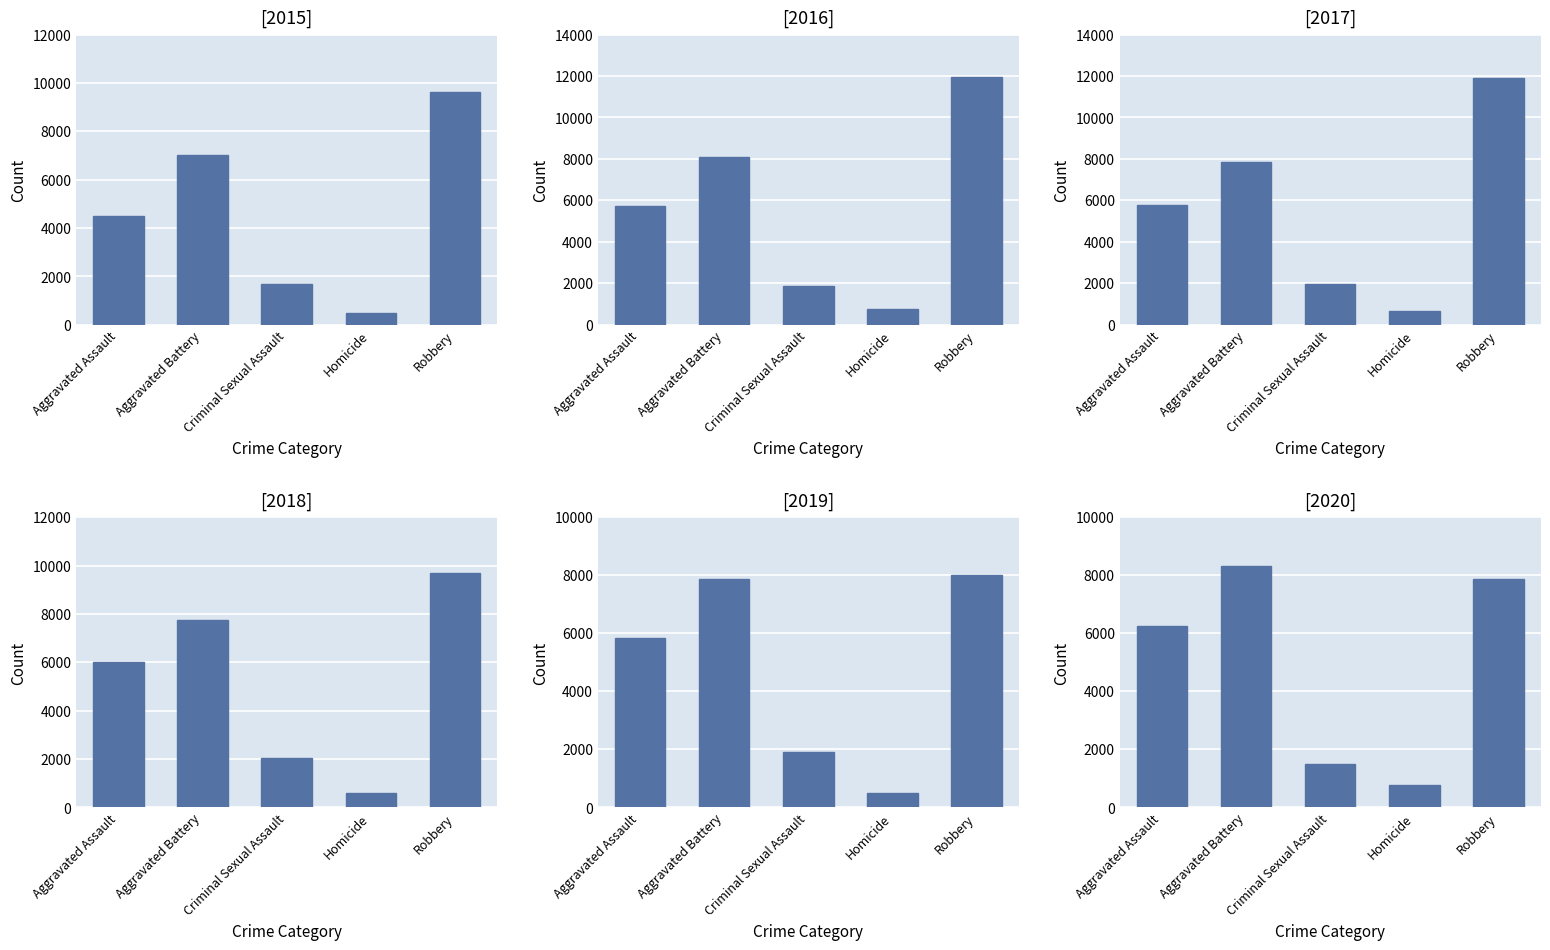

What is the difference between the 2015 values at Criminal Sexual Assault and Aggravated Battery?

5309